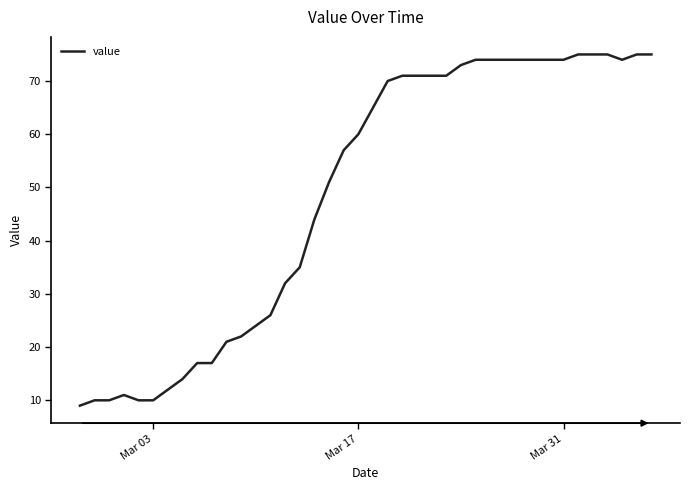

What is the minimum value shown in the chart?

9